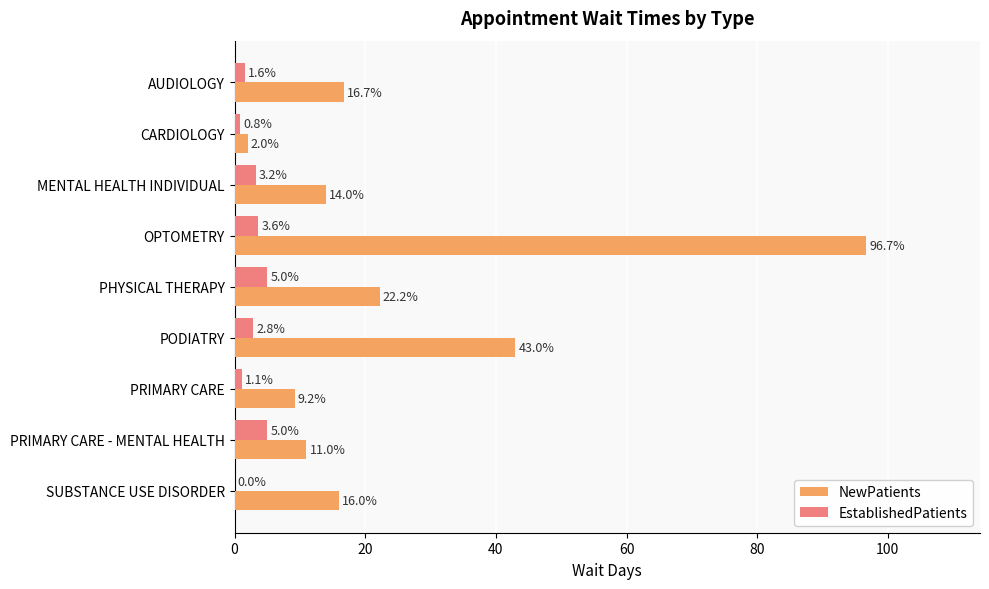

How many series are shown in this chart?

2